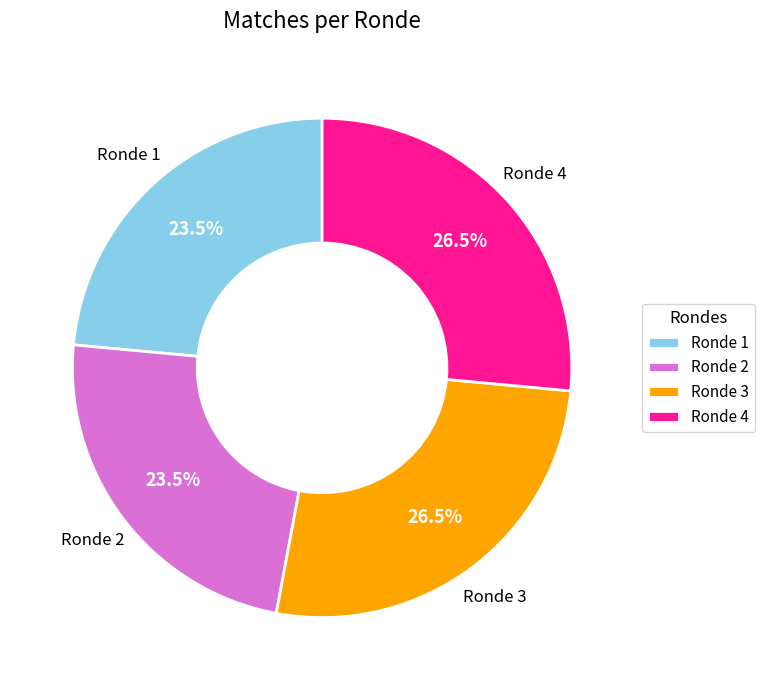

What portion of the pie excludes Ronde 3?

73.5%